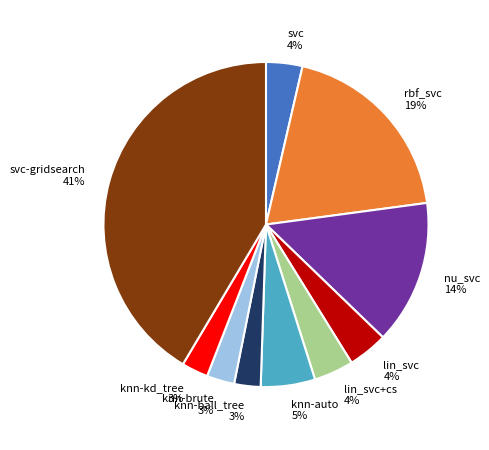

To the nearest percent, what percentage of the pie is knn-ball_tree?

3%